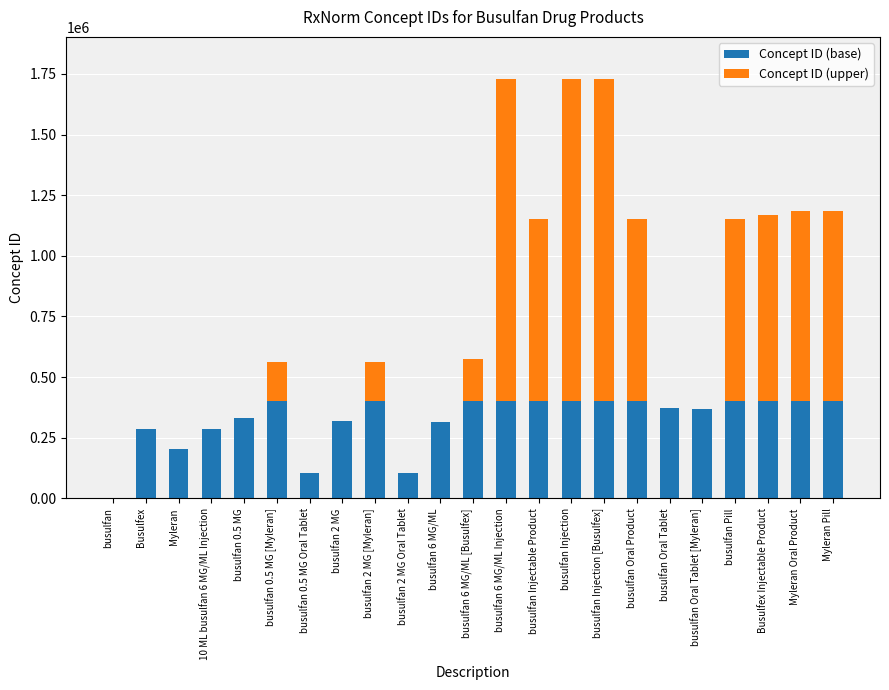

Is it true that Concept ID (base) equals 400000 at Myleran Pill?

True